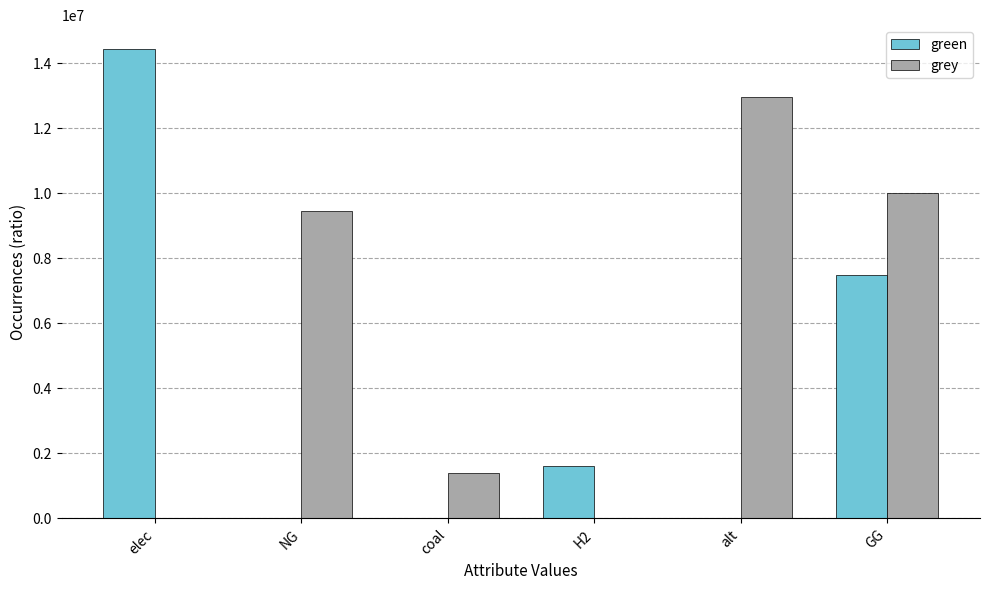

What is the sum of all grey values?

33789686.8